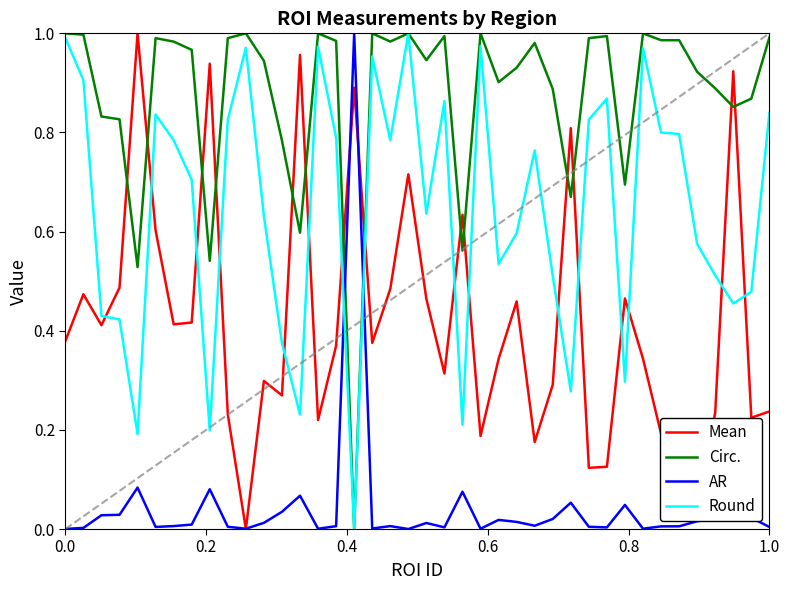

Which series has the largest total across all categories?

Circ.